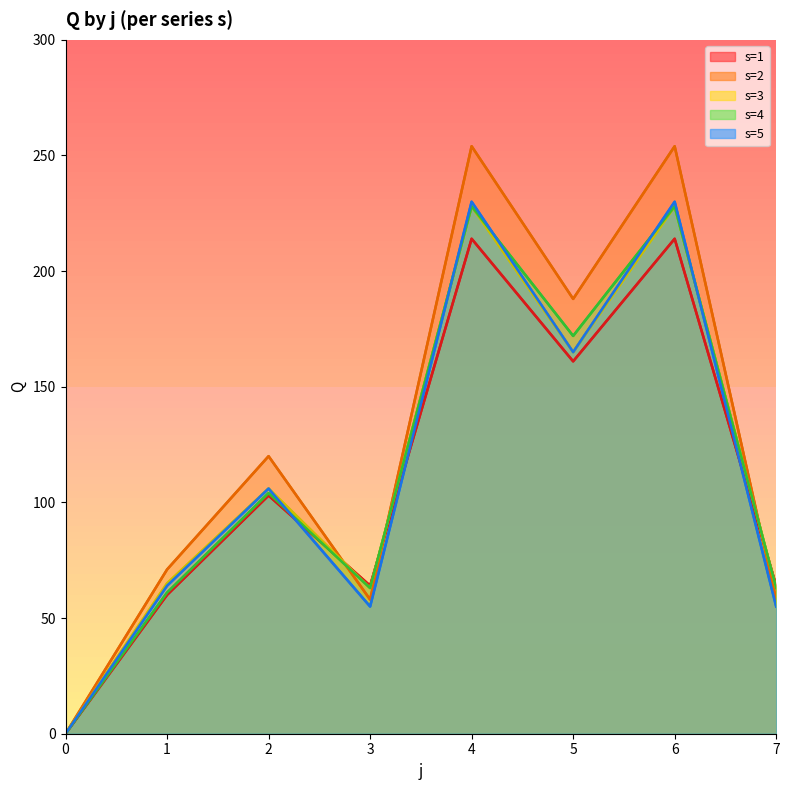

At which category does s5 reach its first local peak?

2